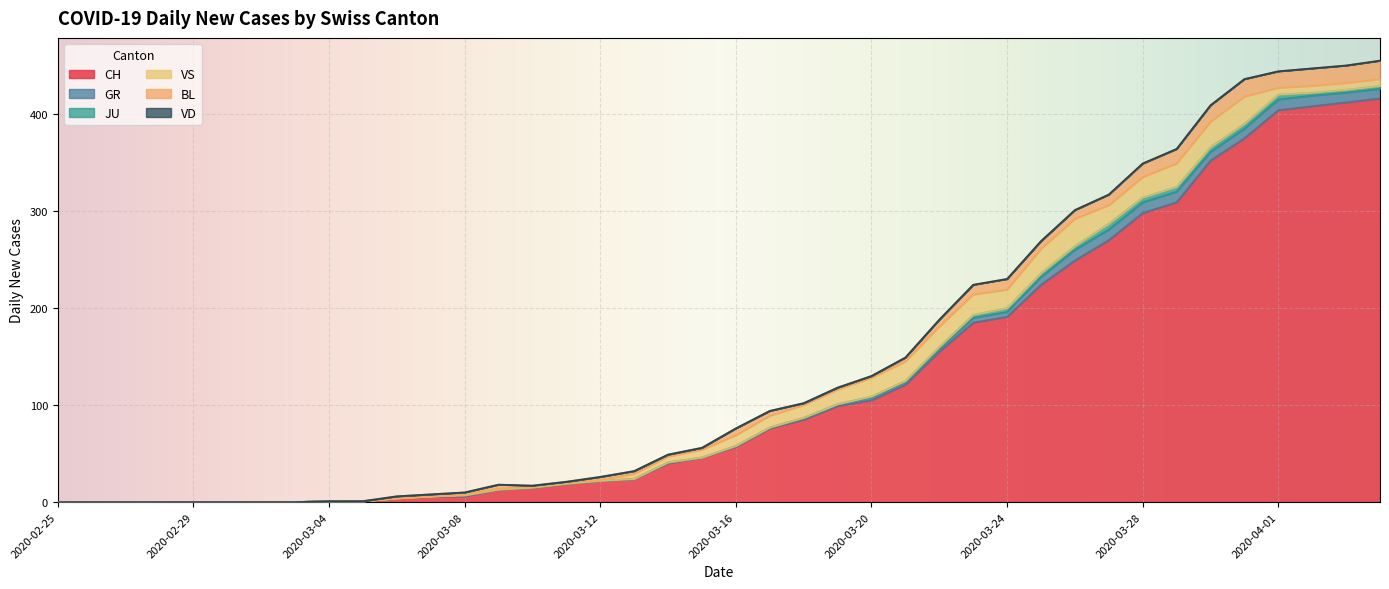

Does the chart display data point markers on the line(s)?

No